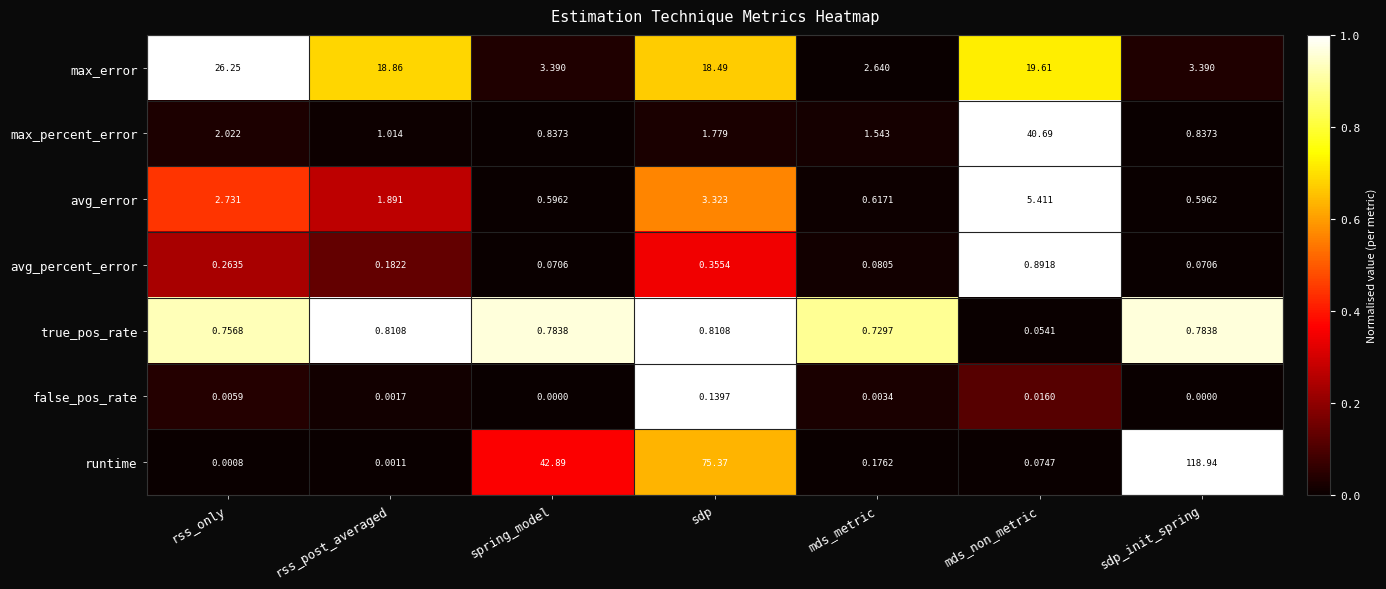

Is the value of max_error at sdp_init_spring greater than the value of avg_error at rss_only?

Yes